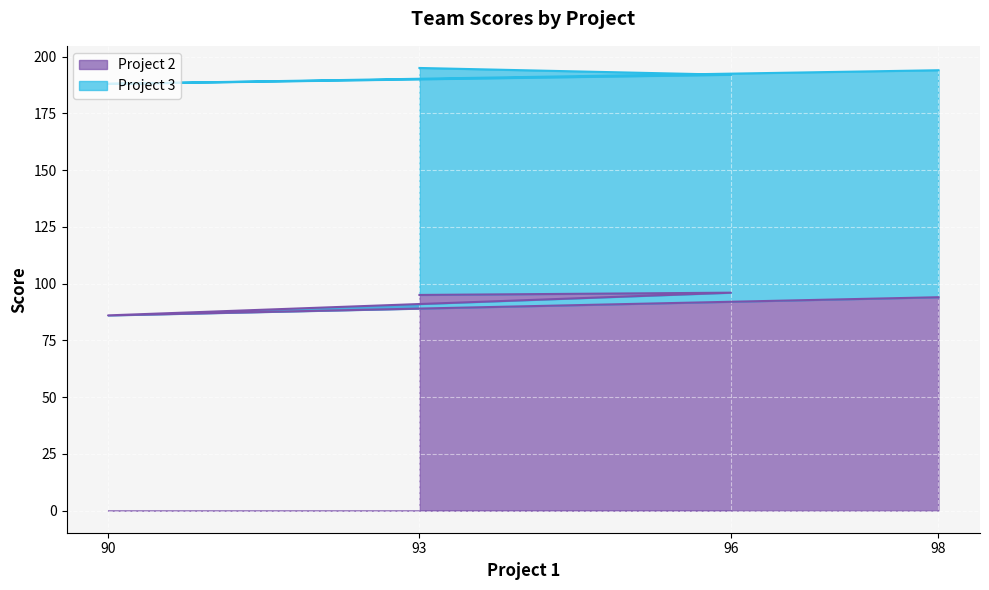

At which label is the value closest to 91?

98